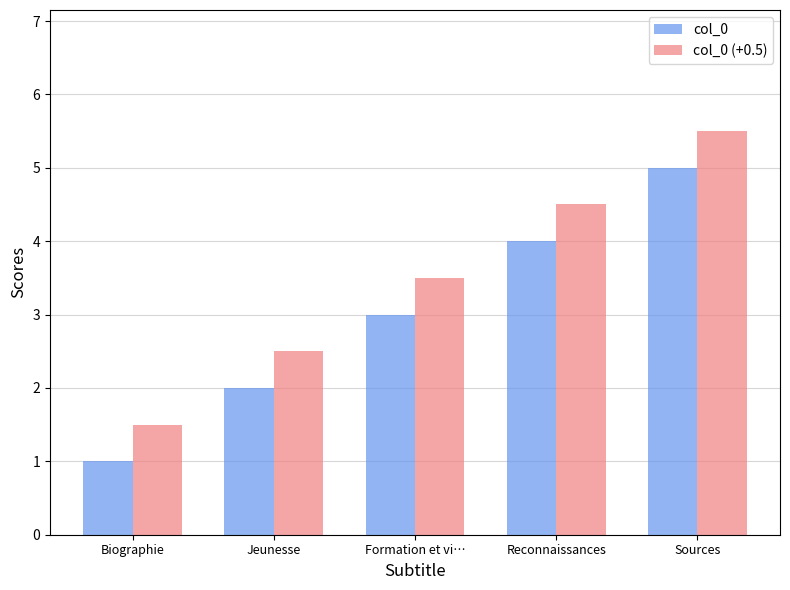

How many data points in col_0 (+0.5) are above 3?

3